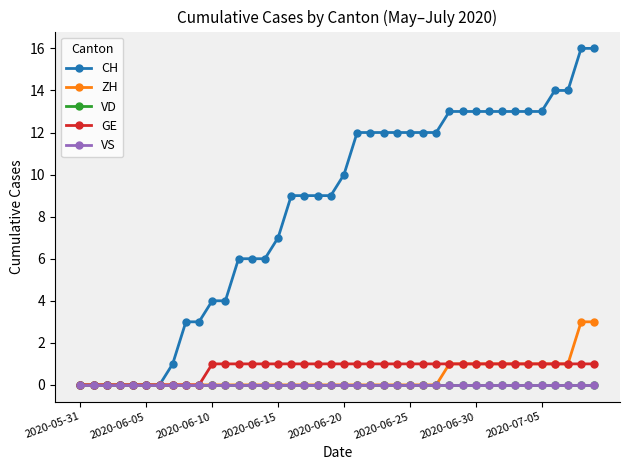

List the labels in order of VS value, largest first.

2020-05-31, 2020-06-05, 2020-06-10, 2020-06-15, 2020-06-20, 2020-06-25, 2020-06-30, 2020-07-05, 8, 9, 10, 11, 12, 13, 14, 15, 16, 17, 18, 19, 20, 21, 22, 23, 24, 25, 26, 27, 28, 29, 30, 31, 32, 33, 34, 35, 36, 37, 38, 39